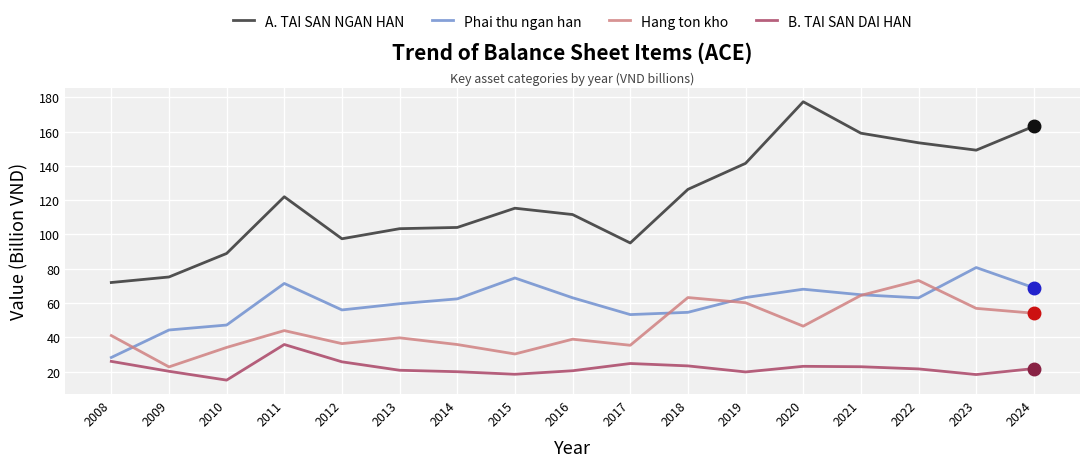

Which series has the largest range (max minus min)?

A. TAI SAN NGAN HAN